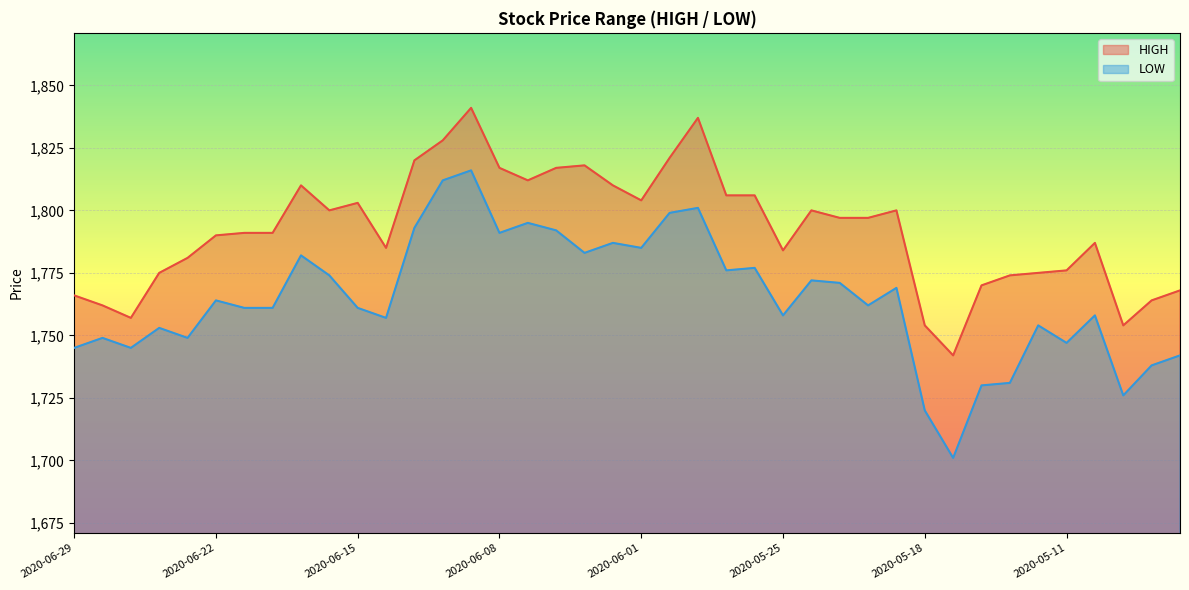

What are all the series names shown in the legend?

HIGH, LOW